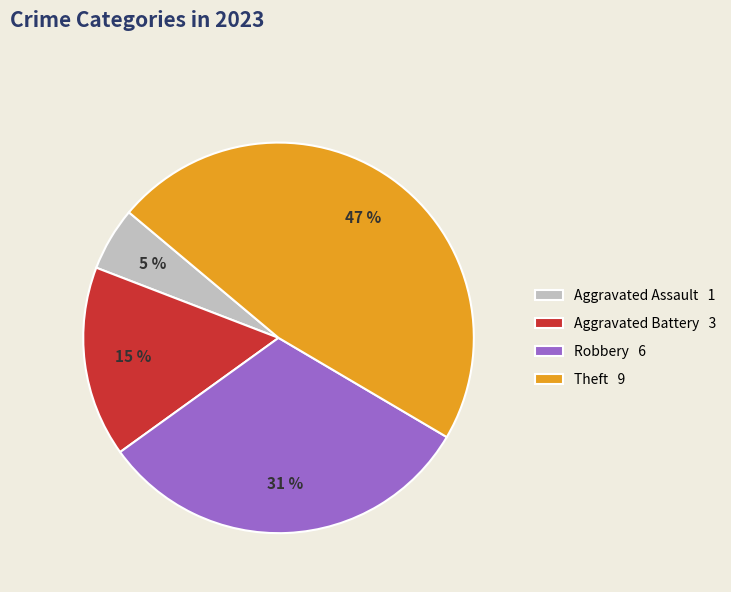

Do Arson and Theft together represent more than half of the pie?

No